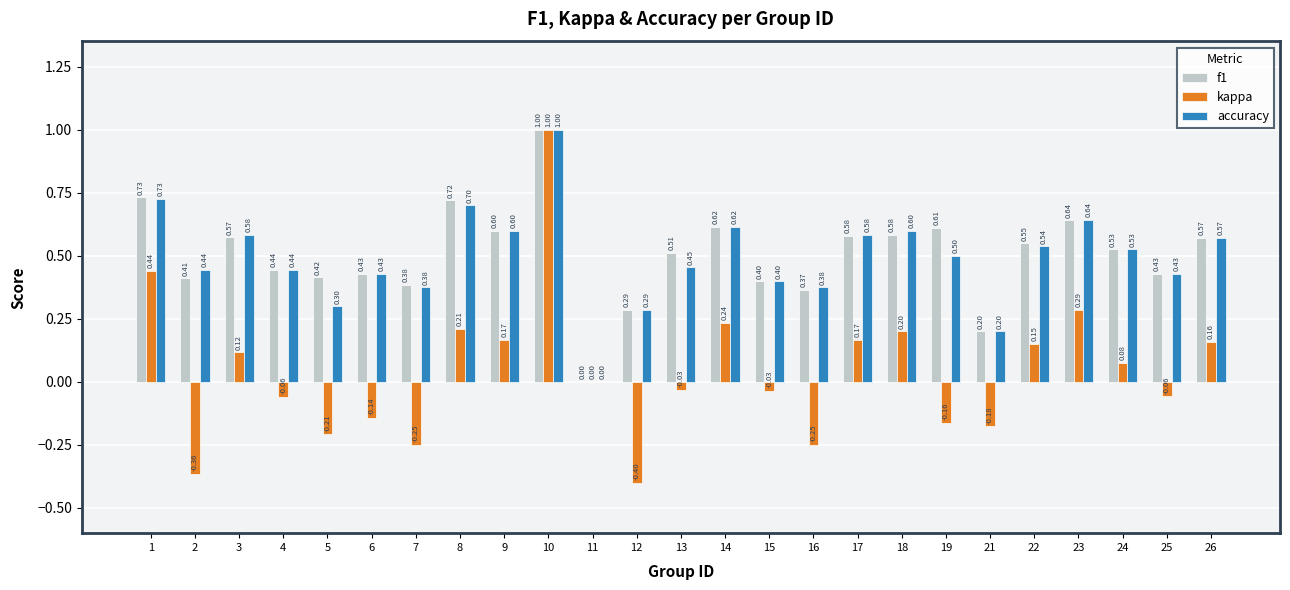

What is the highest value of the kappa series?

1.0